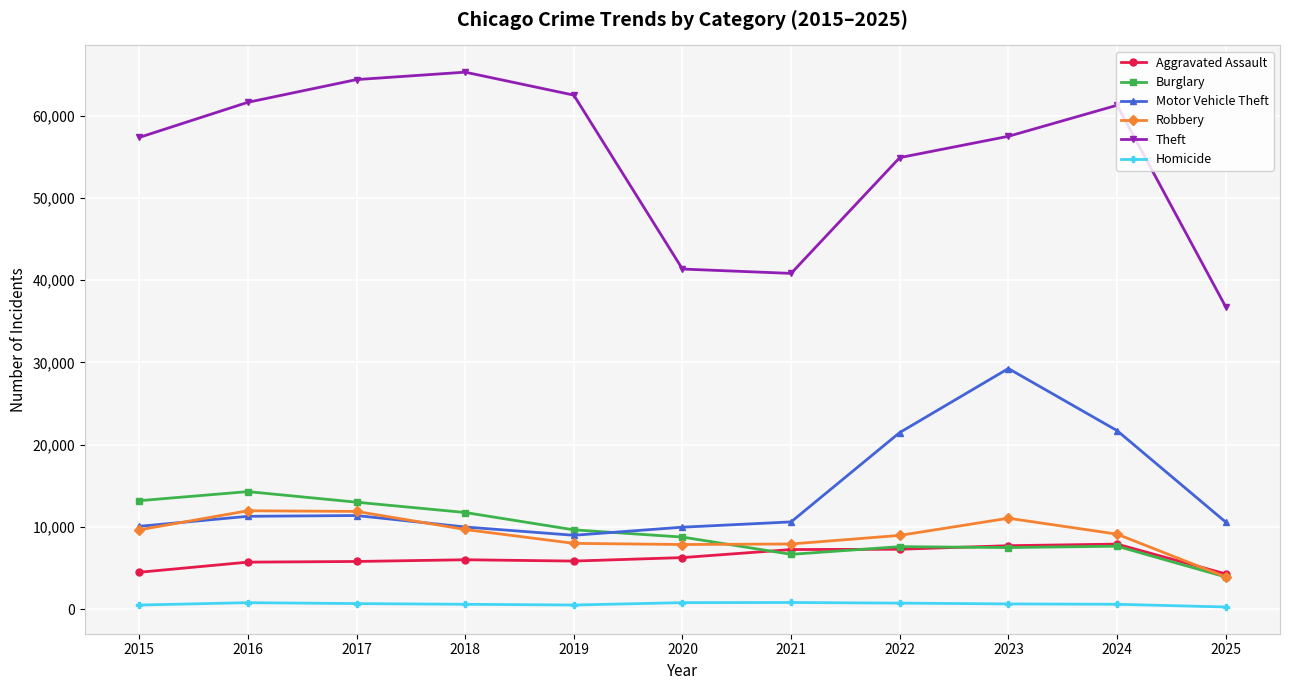

Is the value of Burglary at 2023 greater than the value of Theft at 2018?

No